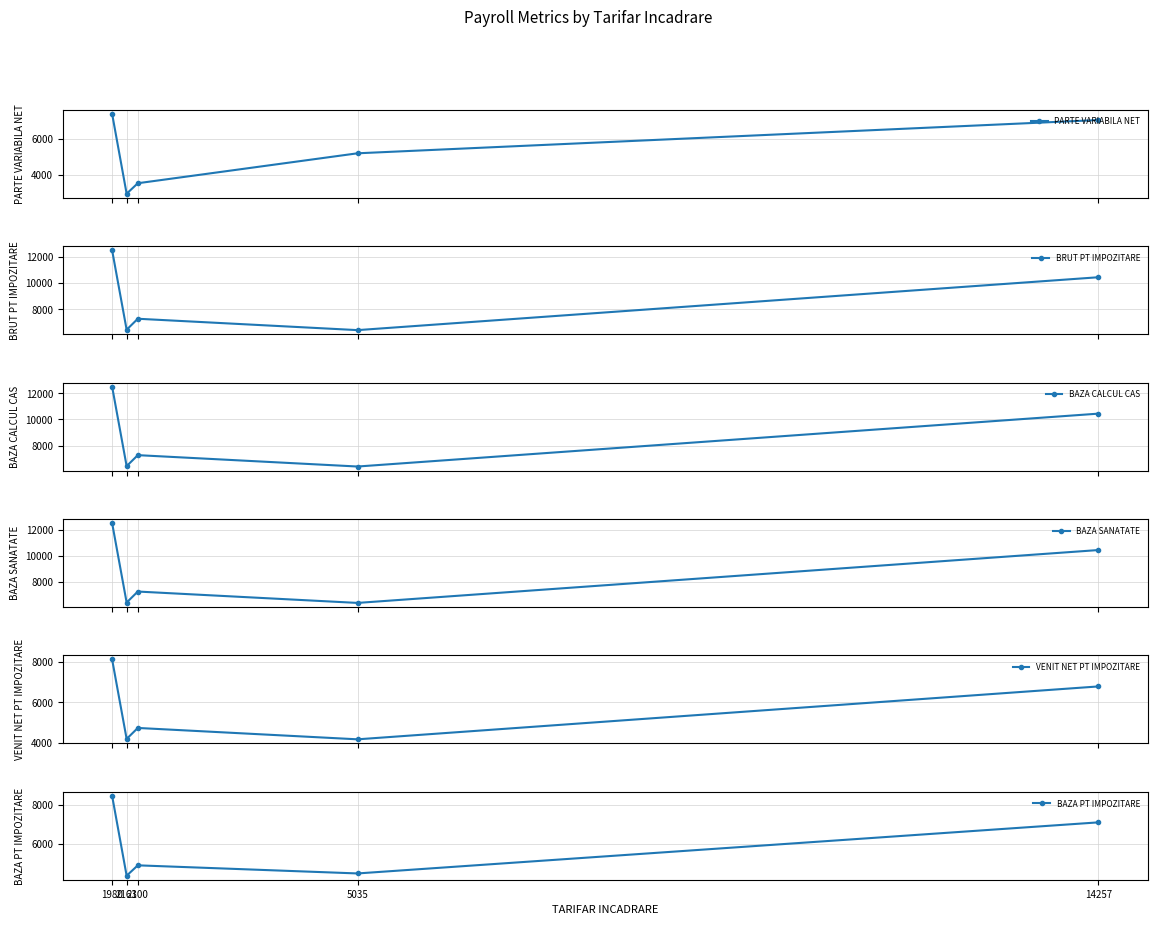

Rank the categories by BAZA PT IMPOZITARE value from highest to lowest.

1980, 14257, 2300, 5035, 2161